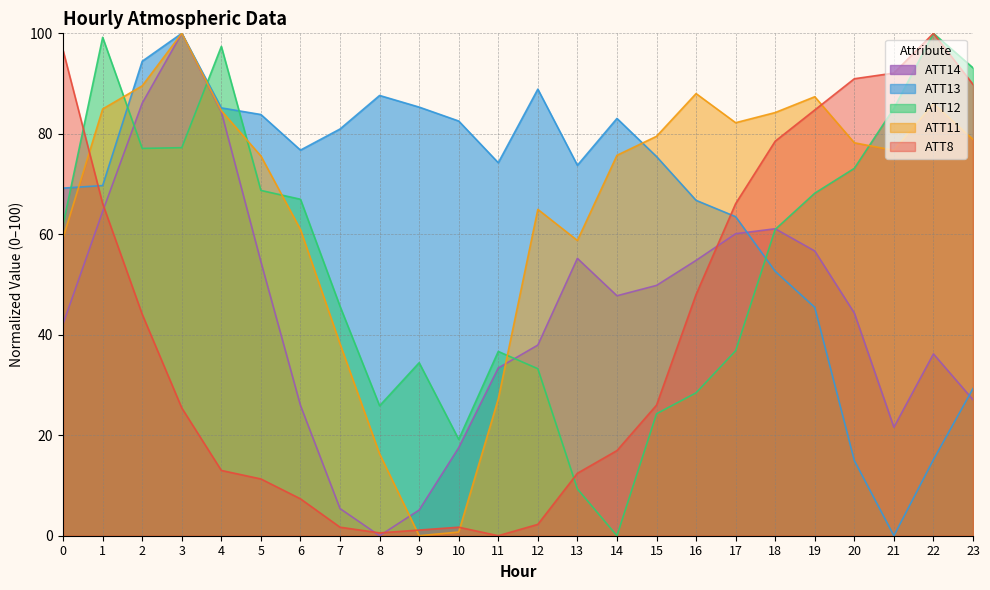

How many values in the ATT8 series are below 25?

11